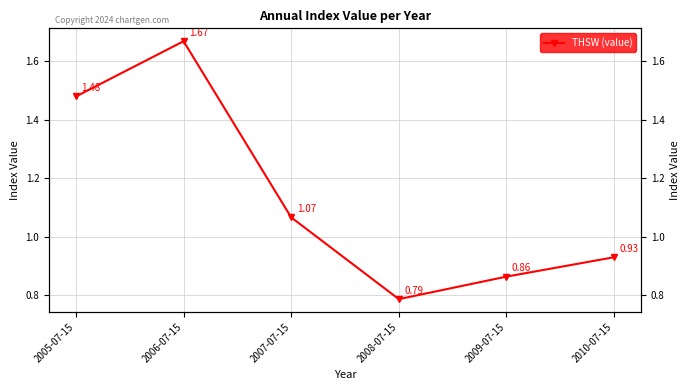

Rank the categories by value from lowest to highest.

2008-07-15, 2009-07-15, 2010-07-15, 2007-07-15, 2005-07-15, 2006-07-15